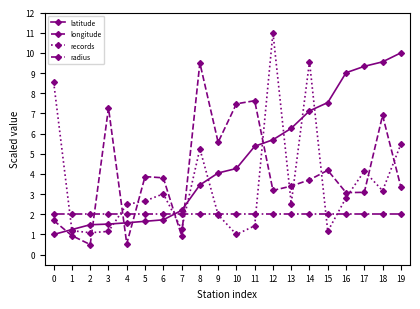

In longitude, how many points are lower than both neighbors (excluding endpoints)?

6